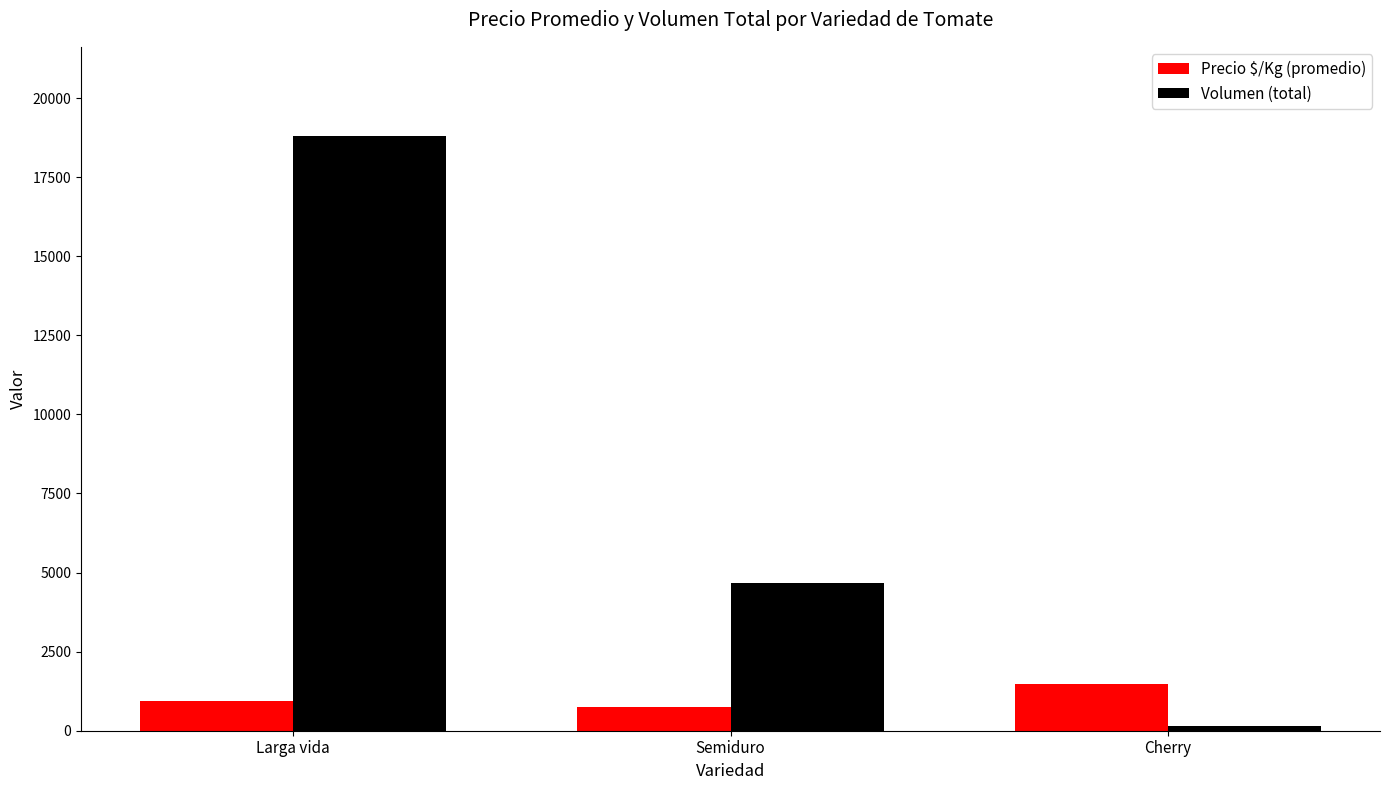

At which label is Volumen (total) closest to 9475?

Semiduro